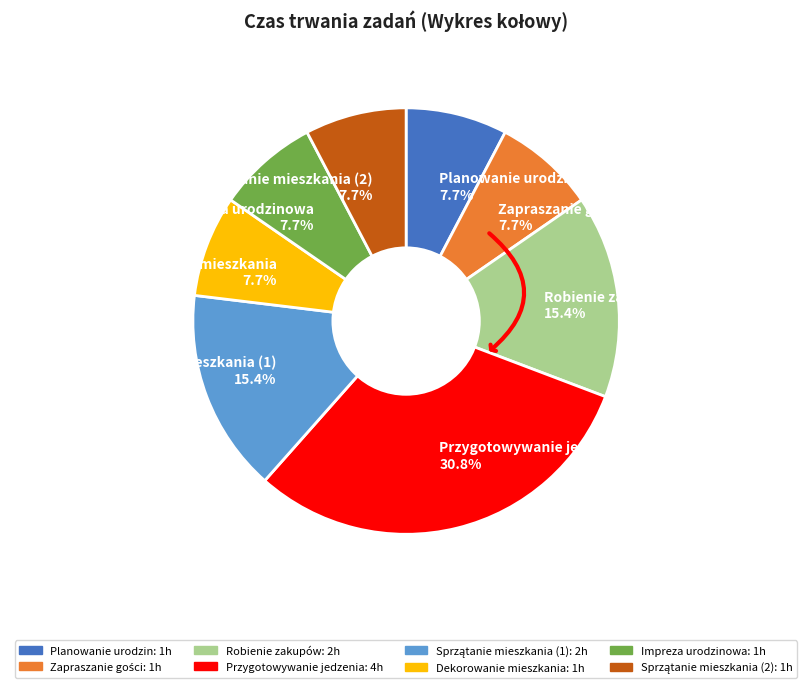

What percentage is the Impreza urodzinowa slice, to the nearest percent?

8%